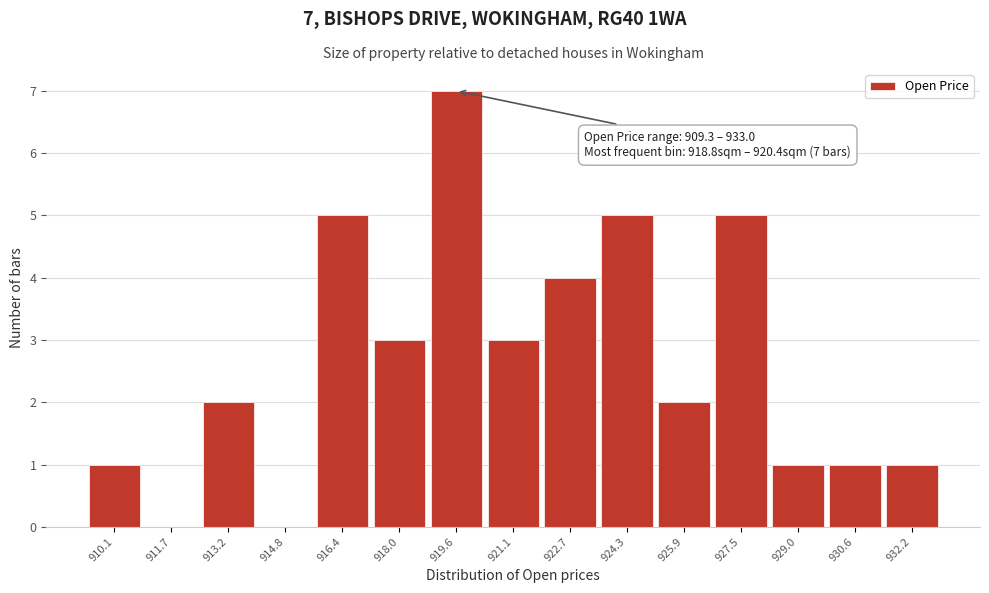

Over which range of the x-axis is the bar tallest?

918.8 to 920.4